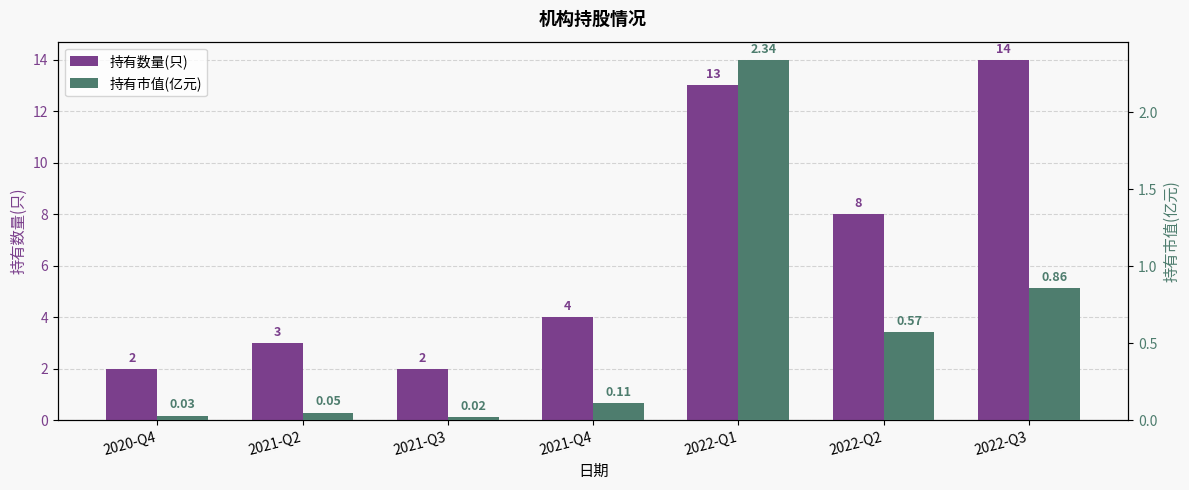

Reading right to left, extract all data points from this chart.

持有数量(只): 2022-Q3=14.0	2022-Q2=8.0	2022-Q1=13.0	2021-Q4=4.0	2021-Q3=2.0	2021-Q2=3.0	2020-Q4=2.0
持有市值(亿元): 2022-Q3=0.9	2022-Q2=0.6	2022-Q1=2.3	2021-Q4=0.1	2021-Q3=0.0	2021-Q2=0.1	2020-Q4=0.0